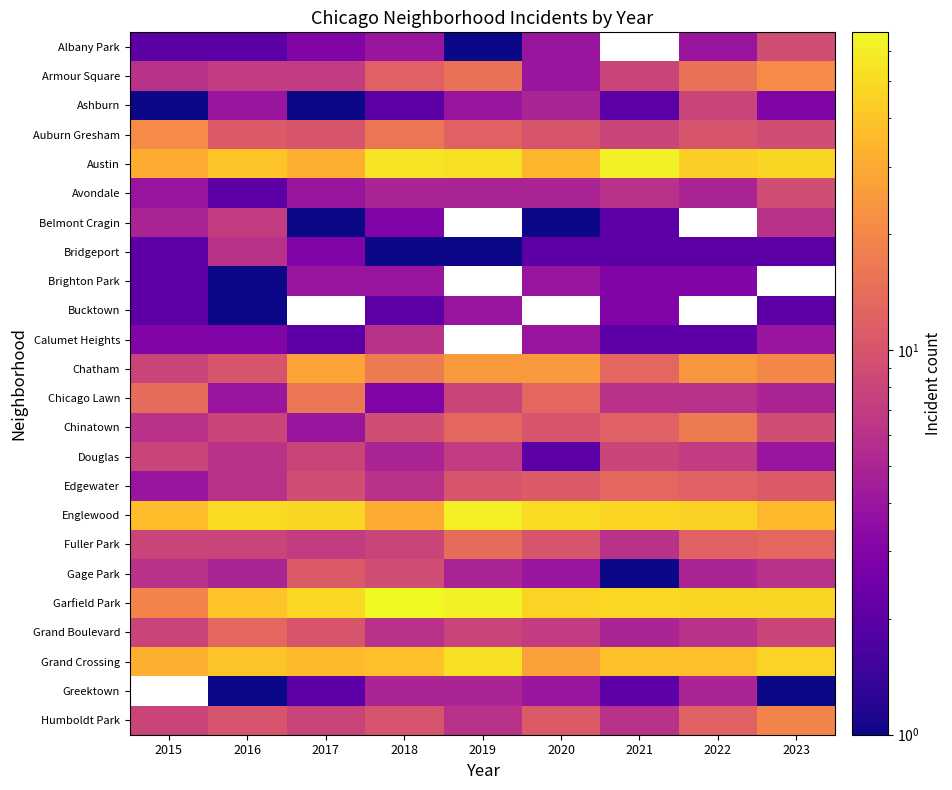

Is it true that Bucktown equals 2.9 at 2023?

False